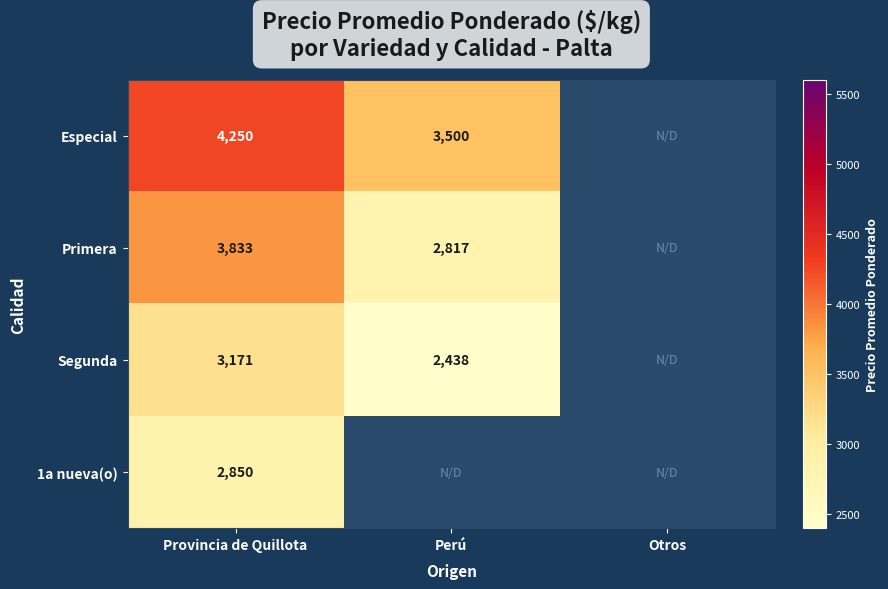

Is the value of Primera at Perú greater than the value of Especial at Provincia de Quillota?

No